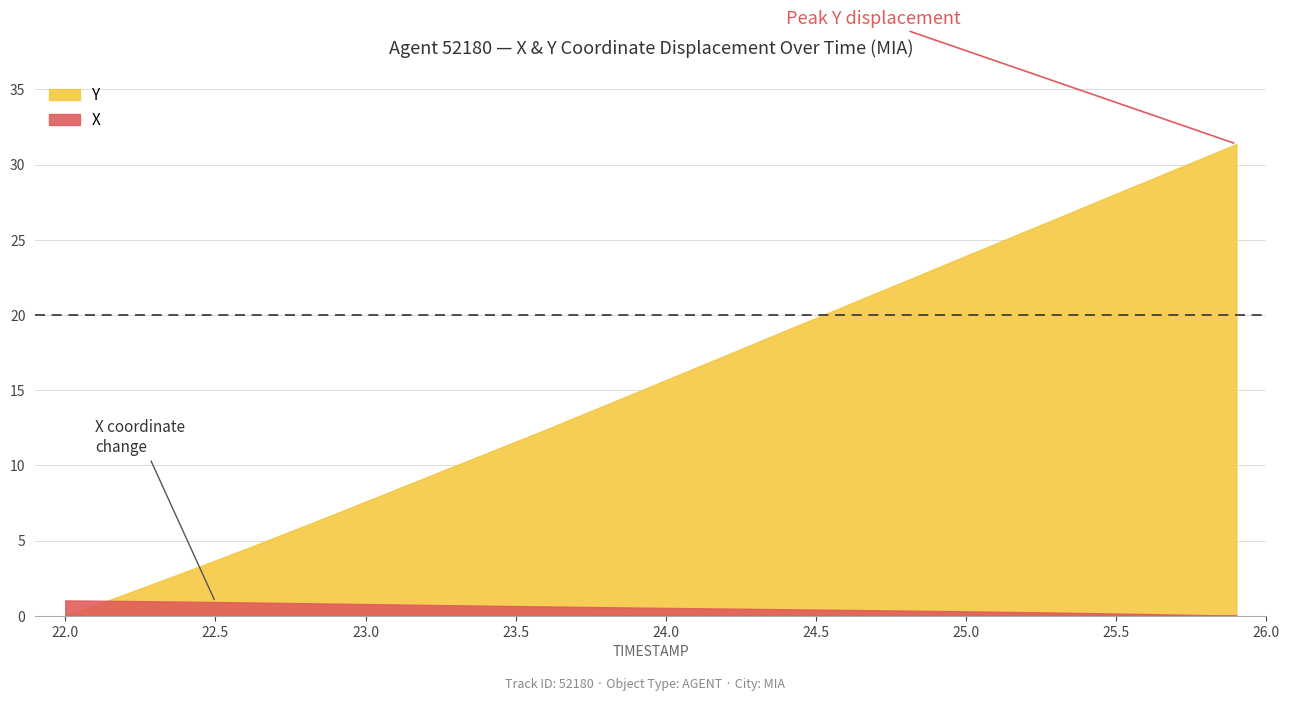

How many data points in Y are above 15?

20